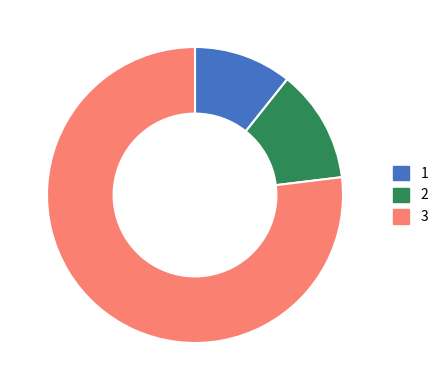

Is there any slice that represents more than half of the pie?

Yes